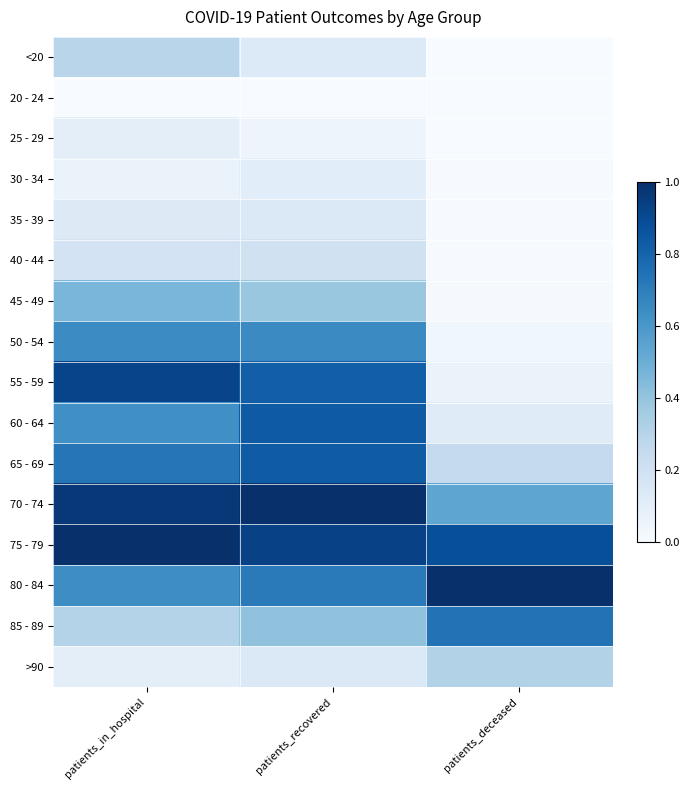

What is the total value across all series at patients_in_hospital?

7.2